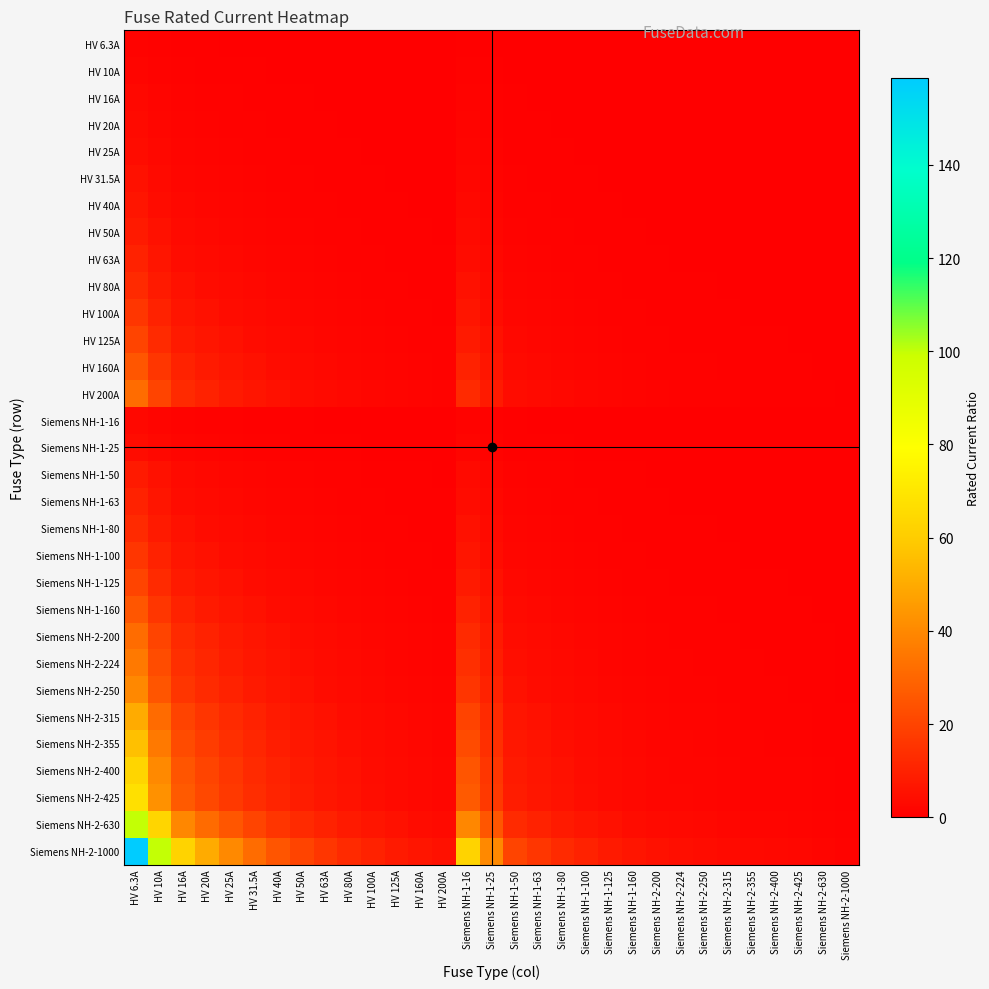

Reading left to right, extract all data points from this chart.

HV 6.3A: HV 6.3A=1.0	HV 10A=0.6	HV 16A=0.4	HV 20A=0.3	HV 25A=0.3	HV 31.5A=0.2	HV 40A=0.2	HV 50A=0.1	HV 63A=0.1	HV 80A=0.1	HV 100A=0.1	HV 125A=0.1	HV 160A=0.0	HV 200A=0.0	Siemens NH-1-16=0.4	Siemens NH-1-25=0.3	Siemens NH-1-50=0.1	Siemens NH-1-63=0.1	Siemens NH-1-80=0.1	Siemens NH-1-100=0.1	Siemens NH-1-125=0.1	Siemens NH-1-160=0.0	Siemens NH-2-200=0.0	Siemens NH-2-224=0.0	Siemens NH-2-250=0.0	Siemens NH-2-315=0.0	Siemens NH-2-355=0.0	Siemens NH-2-400=0.0	Siemens NH-2-425=0.0	Siemens NH-2-630=0.0	Siemens NH-2-1000=0.0
HV 10A: HV 6.3A=1.6	HV 10A=1.0	HV 16A=0.6	HV 20A=0.5	HV 25A=0.4	HV 31.5A=0.3	HV 40A=0.2	HV 50A=0.2	HV 63A=0.2	HV 80A=0.1	HV 100A=0.1	HV 125A=0.1	HV 160A=0.1	HV 200A=0.1	Siemens NH-1-16=0.6	Siemens NH-1-25=0.4	Siemens NH-1-50=0.2	Siemens NH-1-63=0.2	Siemens NH-1-80=0.1	Siemens NH-1-100=0.1	Siemens NH-1-125=0.1	Siemens NH-1-160=0.1	Siemens NH-2-200=0.1	Siemens NH-2-224=0.0	Siemens NH-2-250=0.0	Siemens NH-2-315=0.0	Siemens NH-2-355=0.0	Siemens NH-2-400=0.0	Siemens NH-2-425=0.0	Siemens NH-2-630=0.0	Siemens NH-2-1000=0.0
HV 16A: HV 6.3A=2.5	HV 10A=1.6	HV 16A=1.0	HV 20A=0.8	HV 25A=0.6	HV 31.5A=0.5	HV 40A=0.4	HV 50A=0.3	HV 63A=0.3	HV 80A=0.2	HV 100A=0.2	HV 125A=0.1	HV 160A=0.1	HV 200A=0.1	Siemens NH-1-16=1.0	Siemens NH-1-25=0.6	Siemens NH-1-50=0.3	Siemens NH-1-63=0.3	Siemens NH-1-80=0.2	Siemens NH-1-100=0.2	Siemens NH-1-125=0.1	Siemens NH-1-160=0.1	Siemens NH-2-200=0.1	Siemens NH-2-224=0.1	Siemens NH-2-250=0.1	Siemens NH-2-315=0.1	Siemens NH-2-355=0.0	Siemens NH-2-400=0.0	Siemens NH-2-425=0.0	Siemens NH-2-630=0.0	Siemens NH-2-1000=0.0
HV 20A: HV 6.3A=3.2	HV 10A=2.0	HV 16A=1.2	HV 20A=1.0	HV 25A=0.8	HV 31.5A=0.6	HV 40A=0.5	HV 50A=0.4	HV 63A=0.3	HV 80A=0.2	HV 100A=0.2	HV 125A=0.2	HV 160A=0.1	HV 200A=0.1	Siemens NH-1-16=1.2	Siemens NH-1-25=0.8	Siemens NH-1-50=0.4	Siemens NH-1-63=0.3	Siemens NH-1-80=0.2	Siemens NH-1-100=0.2	Siemens NH-1-125=0.2	Siemens NH-1-160=0.1	Siemens NH-2-200=0.1	Siemens NH-2-224=0.1	Siemens NH-2-250=0.1	Siemens NH-2-315=0.1	Siemens NH-2-355=0.1	Siemens NH-2-400=0.1	Siemens NH-2-425=0.0	Siemens NH-2-630=0.0	Siemens NH-2-1000=0.0
HV 25A: HV 6.3A=4.0	HV 10A=2.5	HV 16A=1.6	HV 20A=1.2	HV 25A=1.0	HV 31.5A=0.8	HV 40A=0.6	HV 50A=0.5	HV 63A=0.4	HV 80A=0.3	HV 100A=0.2	HV 125A=0.2	HV 160A=0.2	HV 200A=0.1	Siemens NH-1-16=1.6	Siemens NH-1-25=1.0	Siemens NH-1-50=0.5	Siemens NH-1-63=0.4	Siemens NH-1-80=0.3	Siemens NH-1-100=0.2	Siemens NH-1-125=0.2	Siemens NH-1-160=0.2	Siemens NH-2-200=0.1	Siemens NH-2-224=0.1	Siemens NH-2-250=0.1	Siemens NH-2-315=0.1	Siemens NH-2-355=0.1	Siemens NH-2-400=0.1	Siemens NH-2-425=0.1	Siemens NH-2-630=0.0	Siemens NH-2-1000=0.0
HV 31.5A: HV 6.3A=5.0	HV 10A=3.1	HV 16A=2.0	HV 20A=1.6	HV 25A=1.3	HV 31.5A=1.0	HV 40A=0.8	HV 50A=0.6	HV 63A=0.5	HV 80A=0.4	HV 100A=0.3	HV 125A=0.3	HV 160A=0.2	HV 200A=0.2	Siemens NH-1-16=2.0	Siemens NH-1-25=1.3	Siemens NH-1-50=0.6	Siemens NH-1-63=0.5	Siemens NH-1-80=0.4	Siemens NH-1-100=0.3	Siemens NH-1-125=0.3	Siemens NH-1-160=0.2	Siemens NH-2-200=0.2	Siemens NH-2-224=0.1	Siemens NH-2-250=0.1	Siemens NH-2-315=0.1	Siemens NH-2-355=0.1	Siemens NH-2-400=0.1	Siemens NH-2-425=0.1	Siemens NH-2-630=0.1	Siemens NH-2-1000=0.0
HV 40A: HV 6.3A=6.3	HV 10A=4.0	HV 16A=2.5	HV 20A=2.0	HV 25A=1.6	HV 31.5A=1.3	HV 40A=1.0	HV 50A=0.8	HV 63A=0.6	HV 80A=0.5	HV 100A=0.4	HV 125A=0.3	HV 160A=0.2	HV 200A=0.2	Siemens NH-1-16=2.5	Siemens NH-1-25=1.6	Siemens NH-1-50=0.8	Siemens NH-1-63=0.6	Siemens NH-1-80=0.5	Siemens NH-1-100=0.4	Siemens NH-1-125=0.3	Siemens NH-1-160=0.2	Siemens NH-2-200=0.2	Siemens NH-2-224=0.2	Siemens NH-2-250=0.2	Siemens NH-2-315=0.1	Siemens NH-2-355=0.1	Siemens NH-2-400=0.1	Siemens NH-2-425=0.1	Siemens NH-2-630=0.1	Siemens NH-2-1000=0.0
HV 50A: HV 6.3A=7.9	HV 10A=5.0	HV 16A=3.1	HV 20A=2.5	HV 25A=2.0	HV 31.5A=1.6	HV 40A=1.2	HV 50A=1.0	HV 63A=0.8	HV 80A=0.6	HV 100A=0.5	HV 125A=0.4	HV 160A=0.3	HV 200A=0.2	Siemens NH-1-16=3.1	Siemens NH-1-25=2.0	Siemens NH-1-50=1.0	Siemens NH-1-63=0.8	Siemens NH-1-80=0.6	Siemens NH-1-100=0.5	Siemens NH-1-125=0.4	Siemens NH-1-160=0.3	Siemens NH-2-200=0.2	Siemens NH-2-224=0.2	Siemens NH-2-250=0.2	Siemens NH-2-315=0.2	Siemens NH-2-355=0.1	Siemens NH-2-400=0.1	Siemens NH-2-425=0.1	Siemens NH-2-630=0.1	Siemens NH-2-1000=0.1
HV 63A: HV 6.3A=10.0	HV 10A=6.3	HV 16A=3.9	HV 20A=3.1	HV 25A=2.5	HV 31.5A=2.0	HV 40A=1.6	HV 50A=1.3	HV 63A=1.0	HV 80A=0.8	HV 100A=0.6	HV 125A=0.5	HV 160A=0.4	HV 200A=0.3	Siemens NH-1-16=3.9	Siemens NH-1-25=2.5	Siemens NH-1-50=1.3	Siemens NH-1-63=1.0	Siemens NH-1-80=0.8	Siemens NH-1-100=0.6	Siemens NH-1-125=0.5	Siemens NH-1-160=0.4	Siemens NH-2-200=0.3	Siemens NH-2-224=0.3	Siemens NH-2-250=0.3	Siemens NH-2-315=0.2	Siemens NH-2-355=0.2	Siemens NH-2-400=0.2	Siemens NH-2-425=0.1	Siemens NH-2-630=0.1	Siemens NH-2-1000=0.1
HV 80A: HV 6.3A=12.7	HV 10A=8.0	HV 16A=5.0	HV 20A=4.0	HV 25A=3.2	HV 31.5A=2.5	HV 40A=2.0	HV 50A=1.6	HV 63A=1.3	HV 80A=1.0	HV 100A=0.8	HV 125A=0.6	HV 160A=0.5	HV 200A=0.4	Siemens NH-1-16=5.0	Siemens NH-1-25=3.2	Siemens NH-1-50=1.6	Siemens NH-1-63=1.3	Siemens NH-1-80=1.0	Siemens NH-1-100=0.8	Siemens NH-1-125=0.6	Siemens NH-1-160=0.5	Siemens NH-2-200=0.4	Siemens NH-2-224=0.4	Siemens NH-2-250=0.3	Siemens NH-2-315=0.3	Siemens NH-2-355=0.2	Siemens NH-2-400=0.2	Siemens NH-2-425=0.2	Siemens NH-2-630=0.1	Siemens NH-2-1000=0.1
HV 100A: HV 6.3A=15.9	HV 10A=10.0	HV 16A=6.2	HV 20A=5.0	HV 25A=4.0	HV 31.5A=3.2	HV 40A=2.5	HV 50A=2.0	HV 63A=1.6	HV 80A=1.2	HV 100A=1.0	HV 125A=0.8	HV 160A=0.6	HV 200A=0.5	Siemens NH-1-16=6.2	Siemens NH-1-25=4.0	Siemens NH-1-50=2.0	Siemens NH-1-63=1.6	Siemens NH-1-80=1.2	Siemens NH-1-100=1.0	Siemens NH-1-125=0.8	Siemens NH-1-160=0.6	Siemens NH-2-200=0.5	Siemens NH-2-224=0.4	Siemens NH-2-250=0.4	Siemens NH-2-315=0.3	Siemens NH-2-355=0.3	Siemens NH-2-400=0.2	Siemens NH-2-425=0.2	Siemens NH-2-630=0.2	Siemens NH-2-1000=0.1
HV 125A: HV 6.3A=19.8	HV 10A=12.5	HV 16A=7.8	HV 20A=6.2	HV 25A=5.0	HV 31.5A=4.0	HV 40A=3.1	HV 50A=2.5	HV 63A=2.0	HV 80A=1.6	HV 100A=1.2	HV 125A=1.0	HV 160A=0.8	HV 200A=0.6	Siemens NH-1-16=7.8	Siemens NH-1-25=5.0	Siemens NH-1-50=2.5	Siemens NH-1-63=2.0	Siemens NH-1-80=1.6	Siemens NH-1-100=1.2	Siemens NH-1-125=1.0	Siemens NH-1-160=0.8	Siemens NH-2-200=0.6	Siemens NH-2-224=0.6	Siemens NH-2-250=0.5	Siemens NH-2-315=0.4	Siemens NH-2-355=0.4	Siemens NH-2-400=0.3	Siemens NH-2-425=0.3	Siemens NH-2-630=0.2	Siemens NH-2-1000=0.1
HV 160A: HV 6.3A=25.4	HV 10A=16.0	HV 16A=10.0	HV 20A=8.0	HV 25A=6.4	HV 31.5A=5.1	HV 40A=4.0	HV 50A=3.2	HV 63A=2.5	HV 80A=2.0	HV 100A=1.6	HV 125A=1.3	HV 160A=1.0	HV 200A=0.8	Siemens NH-1-16=10.0	Siemens NH-1-25=6.4	Siemens NH-1-50=3.2	Siemens NH-1-63=2.5	Siemens NH-1-80=2.0	Siemens NH-1-100=1.6	Siemens NH-1-125=1.3	Siemens NH-1-160=1.0	Siemens NH-2-200=0.8	Siemens NH-2-224=0.7	Siemens NH-2-250=0.6	Siemens NH-2-315=0.5	Siemens NH-2-355=0.5	Siemens NH-2-400=0.4	Siemens NH-2-425=0.4	Siemens NH-2-630=0.3	Siemens NH-2-1000=0.2
HV 200A: HV 6.3A=31.7	HV 10A=20.0	HV 16A=12.5	HV 20A=10.0	HV 25A=8.0	HV 31.5A=6.3	HV 40A=5.0	HV 50A=4.0	HV 63A=3.2	HV 80A=2.5	HV 100A=2.0	HV 125A=1.6	HV 160A=1.2	HV 200A=1.0	Siemens NH-1-16=12.5	Siemens NH-1-25=8.0	Siemens NH-1-50=4.0	Siemens NH-1-63=3.2	Siemens NH-1-80=2.5	Siemens NH-1-100=2.0	Siemens NH-1-125=1.6	Siemens NH-1-160=1.2	Siemens NH-2-200=1.0	Siemens NH-2-224=0.9	Siemens NH-2-250=0.8	Siemens NH-2-315=0.6	Siemens NH-2-355=0.6	Siemens NH-2-400=0.5	Siemens NH-2-425=0.5	Siemens NH-2-630=0.3	Siemens NH-2-1000=0.2
Siemens NH-1-16: HV 6.3A=2.5	HV 10A=1.6	HV 16A=1.0	HV 20A=0.8	HV 25A=0.6	HV 31.5A=0.5	HV 40A=0.4	HV 50A=0.3	HV 63A=0.3	HV 80A=0.2	HV 100A=0.2	HV 125A=0.1	HV 160A=0.1	HV 200A=0.1	Siemens NH-1-16=1.0	Siemens NH-1-25=0.6	Siemens NH-1-50=0.3	Siemens NH-1-63=0.3	Siemens NH-1-80=0.2	Siemens NH-1-100=0.2	Siemens NH-1-125=0.1	Siemens NH-1-160=0.1	Siemens NH-2-200=0.1	Siemens NH-2-224=0.1	Siemens NH-2-250=0.1	Siemens NH-2-315=0.1	Siemens NH-2-355=0.0	Siemens NH-2-400=0.0	Siemens NH-2-425=0.0	Siemens NH-2-630=0.0	Siemens NH-2-1000=0.0
Siemens NH-1-25: HV 6.3A=4.0	HV 10A=2.5	HV 16A=1.6	HV 20A=1.2	HV 25A=1.0	HV 31.5A=0.8	HV 40A=0.6	HV 50A=0.5	HV 63A=0.4	HV 80A=0.3	HV 100A=0.2	HV 125A=0.2	HV 160A=0.2	HV 200A=0.1	Siemens NH-1-16=1.6	Siemens NH-1-25=1.0	Siemens NH-1-50=0.5	Siemens NH-1-63=0.4	Siemens NH-1-80=0.3	Siemens NH-1-100=0.2	Siemens NH-1-125=0.2	Siemens NH-1-160=0.2	Siemens NH-2-200=0.1	Siemens NH-2-224=0.1	Siemens NH-2-250=0.1	Siemens NH-2-315=0.1	Siemens NH-2-355=0.1	Siemens NH-2-400=0.1	Siemens NH-2-425=0.1	Siemens NH-2-630=0.0	Siemens NH-2-1000=0.0
Siemens NH-1-50: HV 6.3A=7.9	HV 10A=5.0	HV 16A=3.1	HV 20A=2.5	HV 25A=2.0	HV 31.5A=1.6	HV 40A=1.2	HV 50A=1.0	HV 63A=0.8	HV 80A=0.6	HV 100A=0.5	HV 125A=0.4	HV 160A=0.3	HV 200A=0.2	Siemens NH-1-16=3.1	Siemens NH-1-25=2.0	Siemens NH-1-50=1.0	Siemens NH-1-63=0.8	Siemens NH-1-80=0.6	Siemens NH-1-100=0.5	Siemens NH-1-125=0.4	Siemens NH-1-160=0.3	Siemens NH-2-200=0.2	Siemens NH-2-224=0.2	Siemens NH-2-250=0.2	Siemens NH-2-315=0.2	Siemens NH-2-355=0.1	Siemens NH-2-400=0.1	Siemens NH-2-425=0.1	Siemens NH-2-630=0.1	Siemens NH-2-1000=0.1
Siemens NH-1-63: HV 6.3A=10.0	HV 10A=6.3	HV 16A=3.9	HV 20A=3.1	HV 25A=2.5	HV 31.5A=2.0	HV 40A=1.6	HV 50A=1.3	HV 63A=1.0	HV 80A=0.8	HV 100A=0.6	HV 125A=0.5	HV 160A=0.4	HV 200A=0.3	Siemens NH-1-16=3.9	Siemens NH-1-25=2.5	Siemens NH-1-50=1.3	Siemens NH-1-63=1.0	Siemens NH-1-80=0.8	Siemens NH-1-100=0.6	Siemens NH-1-125=0.5	Siemens NH-1-160=0.4	Siemens NH-2-200=0.3	Siemens NH-2-224=0.3	Siemens NH-2-250=0.3	Siemens NH-2-315=0.2	Siemens NH-2-355=0.2	Siemens NH-2-400=0.2	Siemens NH-2-425=0.1	Siemens NH-2-630=0.1	Siemens NH-2-1000=0.1
Siemens NH-1-80: HV 6.3A=12.7	HV 10A=8.0	HV 16A=5.0	HV 20A=4.0	HV 25A=3.2	HV 31.5A=2.5	HV 40A=2.0	HV 50A=1.6	HV 63A=1.3	HV 80A=1.0	HV 100A=0.8	HV 125A=0.6	HV 160A=0.5	HV 200A=0.4	Siemens NH-1-16=5.0	Siemens NH-1-25=3.2	Siemens NH-1-50=1.6	Siemens NH-1-63=1.3	Siemens NH-1-80=1.0	Siemens NH-1-100=0.8	Siemens NH-1-125=0.6	Siemens NH-1-160=0.5	Siemens NH-2-200=0.4	Siemens NH-2-224=0.4	Siemens NH-2-250=0.3	Siemens NH-2-315=0.3	Siemens NH-2-355=0.2	Siemens NH-2-400=0.2	Siemens NH-2-425=0.2	Siemens NH-2-630=0.1	Siemens NH-2-1000=0.1
Siemens NH-1-100: HV 6.3A=15.9	HV 10A=10.0	HV 16A=6.2	HV 20A=5.0	HV 25A=4.0	HV 31.5A=3.2	HV 40A=2.5	HV 50A=2.0	HV 63A=1.6	HV 80A=1.2	HV 100A=1.0	HV 125A=0.8	HV 160A=0.6	HV 200A=0.5	Siemens NH-1-16=6.2	Siemens NH-1-25=4.0	Siemens NH-1-50=2.0	Siemens NH-1-63=1.6	Siemens NH-1-80=1.2	Siemens NH-1-100=1.0	Siemens NH-1-125=0.8	Siemens NH-1-160=0.6	Siemens NH-2-200=0.5	Siemens NH-2-224=0.4	Siemens NH-2-250=0.4	Siemens NH-2-315=0.3	Siemens NH-2-355=0.3	Siemens NH-2-400=0.2	Siemens NH-2-425=0.2	Siemens NH-2-630=0.2	Siemens NH-2-1000=0.1
Siemens NH-1-125: HV 6.3A=19.8	HV 10A=12.5	HV 16A=7.8	HV 20A=6.2	HV 25A=5.0	HV 31.5A=4.0	HV 40A=3.1	HV 50A=2.5	HV 63A=2.0	HV 80A=1.6	HV 100A=1.2	HV 125A=1.0	HV 160A=0.8	HV 200A=0.6	Siemens NH-1-16=7.8	Siemens NH-1-25=5.0	Siemens NH-1-50=2.5	Siemens NH-1-63=2.0	Siemens NH-1-80=1.6	Siemens NH-1-100=1.2	Siemens NH-1-125=1.0	Siemens NH-1-160=0.8	Siemens NH-2-200=0.6	Siemens NH-2-224=0.6	Siemens NH-2-250=0.5	Siemens NH-2-315=0.4	Siemens NH-2-355=0.4	Siemens NH-2-400=0.3	Siemens NH-2-425=0.3	Siemens NH-2-630=0.2	Siemens NH-2-1000=0.1
Siemens NH-1-160: HV 6.3A=25.4	HV 10A=16.0	HV 16A=10.0	HV 20A=8.0	HV 25A=6.4	HV 31.5A=5.1	HV 40A=4.0	HV 50A=3.2	HV 63A=2.5	HV 80A=2.0	HV 100A=1.6	HV 125A=1.3	HV 160A=1.0	HV 200A=0.8	Siemens NH-1-16=10.0	Siemens NH-1-25=6.4	Siemens NH-1-50=3.2	Siemens NH-1-63=2.5	Siemens NH-1-80=2.0	Siemens NH-1-100=1.6	Siemens NH-1-125=1.3	Siemens NH-1-160=1.0	Siemens NH-2-200=0.8	Siemens NH-2-224=0.7	Siemens NH-2-250=0.6	Siemens NH-2-315=0.5	Siemens NH-2-355=0.5	Siemens NH-2-400=0.4	Siemens NH-2-425=0.4	Siemens NH-2-630=0.3	Siemens NH-2-1000=0.2
Siemens NH-2-200: HV 6.3A=31.7	HV 10A=20.0	HV 16A=12.5	HV 20A=10.0	HV 25A=8.0	HV 31.5A=6.3	HV 40A=5.0	HV 50A=4.0	HV 63A=3.2	HV 80A=2.5	HV 100A=2.0	HV 125A=1.6	HV 160A=1.2	HV 200A=1.0	Siemens NH-1-16=12.5	Siemens NH-1-25=8.0	Siemens NH-1-50=4.0	Siemens NH-1-63=3.2	Siemens NH-1-80=2.5	Siemens NH-1-100=2.0	Siemens NH-1-125=1.6	Siemens NH-1-160=1.2	Siemens NH-2-200=1.0	Siemens NH-2-224=0.9	Siemens NH-2-250=0.8	Siemens NH-2-315=0.6	Siemens NH-2-355=0.6	Siemens NH-2-400=0.5	Siemens NH-2-425=0.5	Siemens NH-2-630=0.3	Siemens NH-2-1000=0.2
Siemens NH-2-224: HV 6.3A=35.6	HV 10A=22.4	HV 16A=14.0	HV 20A=11.2	HV 25A=9.0	HV 31.5A=7.1	HV 40A=5.6	HV 50A=4.5	HV 63A=3.6	HV 80A=2.8	HV 100A=2.2	HV 125A=1.8	HV 160A=1.4	HV 200A=1.1	Siemens NH-1-16=14.0	Siemens NH-1-25=9.0	Siemens NH-1-50=4.5	Siemens NH-1-63=3.6	Siemens NH-1-80=2.8	Siemens NH-1-100=2.2	Siemens NH-1-125=1.8	Siemens NH-1-160=1.4	Siemens NH-2-200=1.1	Siemens NH-2-224=1.0	Siemens NH-2-250=0.9	Siemens NH-2-315=0.7	Siemens NH-2-355=0.6	Siemens NH-2-400=0.6	Siemens NH-2-425=0.5	Siemens NH-2-630=0.4	Siemens NH-2-1000=0.2
Siemens NH-2-250: HV 6.3A=39.7	HV 10A=25.0	HV 16A=15.6	HV 20A=12.5	HV 25A=10.0	HV 31.5A=7.9	HV 40A=6.2	HV 50A=5.0	HV 63A=4.0	HV 80A=3.1	HV 100A=2.5	HV 125A=2.0	HV 160A=1.6	HV 200A=1.2	Siemens NH-1-16=15.6	Siemens NH-1-25=10.0	Siemens NH-1-50=5.0	Siemens NH-1-63=4.0	Siemens NH-1-80=3.1	Siemens NH-1-100=2.5	Siemens NH-1-125=2.0	Siemens NH-1-160=1.6	Siemens NH-2-200=1.2	Siemens NH-2-224=1.1	Siemens NH-2-250=1.0	Siemens NH-2-315=0.8	Siemens NH-2-355=0.7	Siemens NH-2-400=0.6	Siemens NH-2-425=0.6	Siemens NH-2-630=0.4	Siemens NH-2-1000=0.2
Siemens NH-2-315: HV 6.3A=50.0	HV 10A=31.5	HV 16A=19.7	HV 20A=15.8	HV 25A=12.6	HV 31.5A=10.0	HV 40A=7.9	HV 50A=6.3	HV 63A=5.0	HV 80A=3.9	HV 100A=3.1	HV 125A=2.5	HV 160A=2.0	HV 200A=1.6	Siemens NH-1-16=19.7	Siemens NH-1-25=12.6	Siemens NH-1-50=6.3	Siemens NH-1-63=5.0	Siemens NH-1-80=3.9	Siemens NH-1-100=3.1	Siemens NH-1-125=2.5	Siemens NH-1-160=2.0	Siemens NH-2-200=1.6	Siemens NH-2-224=1.4	Siemens NH-2-250=1.3	Siemens NH-2-315=1.0	Siemens NH-2-355=0.9	Siemens NH-2-400=0.8	Siemens NH-2-425=0.7	Siemens NH-2-630=0.5	Siemens NH-2-1000=0.3
Siemens NH-2-355: HV 6.3A=56.3	HV 10A=35.5	HV 16A=22.2	HV 20A=17.8	HV 25A=14.2	HV 31.5A=11.3	HV 40A=8.9	HV 50A=7.1	HV 63A=5.6	HV 80A=4.4	HV 100A=3.5	HV 125A=2.8	HV 160A=2.2	HV 200A=1.8	Siemens NH-1-16=22.2	Siemens NH-1-25=14.2	Siemens NH-1-50=7.1	Siemens NH-1-63=5.6	Siemens NH-1-80=4.4	Siemens NH-1-100=3.5	Siemens NH-1-125=2.8	Siemens NH-1-160=2.2	Siemens NH-2-200=1.8	Siemens NH-2-224=1.6	Siemens NH-2-250=1.4	Siemens NH-2-315=1.1	Siemens NH-2-355=1.0	Siemens NH-2-400=0.9	Siemens NH-2-425=0.8	Siemens NH-2-630=0.6	Siemens NH-2-1000=0.4
Siemens NH-2-400: HV 6.3A=63.5	HV 10A=40.0	HV 16A=25.0	HV 20A=20.0	HV 25A=16.0	HV 31.5A=12.7	HV 40A=10.0	HV 50A=8.0	HV 63A=6.3	HV 80A=5.0	HV 100A=4.0	HV 125A=3.2	HV 160A=2.5	HV 200A=2.0	Siemens NH-1-16=25.0	Siemens NH-1-25=16.0	Siemens NH-1-50=8.0	Siemens NH-1-63=6.3	Siemens NH-1-80=5.0	Siemens NH-1-100=4.0	Siemens NH-1-125=3.2	Siemens NH-1-160=2.5	Siemens NH-2-200=2.0	Siemens NH-2-224=1.8	Siemens NH-2-250=1.6	Siemens NH-2-315=1.3	Siemens NH-2-355=1.1	Siemens NH-2-400=1.0	Siemens NH-2-425=0.9	Siemens NH-2-630=0.6	Siemens NH-2-1000=0.4
Siemens NH-2-425: HV 6.3A=67.5	HV 10A=42.5	HV 16A=26.6	HV 20A=21.2	HV 25A=17.0	HV 31.5A=13.5	HV 40A=10.6	HV 50A=8.5	HV 63A=6.7	HV 80A=5.3	HV 100A=4.2	HV 125A=3.4	HV 160A=2.7	HV 200A=2.1	Siemens NH-1-16=26.6	Siemens NH-1-25=17.0	Siemens NH-1-50=8.5	Siemens NH-1-63=6.7	Siemens NH-1-80=5.3	Siemens NH-1-100=4.2	Siemens NH-1-125=3.4	Siemens NH-1-160=2.7	Siemens NH-2-200=2.1	Siemens NH-2-224=1.9	Siemens NH-2-250=1.7	Siemens NH-2-315=1.3	Siemens NH-2-355=1.2	Siemens NH-2-400=1.1	Siemens NH-2-425=1.0	Siemens NH-2-630=0.7	Siemens NH-2-1000=0.4
Siemens NH-2-630: HV 6.3A=100.0	HV 10A=63.0	HV 16A=39.4	HV 20A=31.5	HV 25A=25.2	HV 31.5A=20.0	HV 40A=15.8	HV 50A=12.6	HV 63A=10.0	HV 80A=7.9	HV 100A=6.3	HV 125A=5.0	HV 160A=3.9	HV 200A=3.1	Siemens NH-1-16=39.4	Siemens NH-1-25=25.2	Siemens NH-1-50=12.6	Siemens NH-1-63=10.0	Siemens NH-1-80=7.9	Siemens NH-1-100=6.3	Siemens NH-1-125=5.0	Siemens NH-1-160=3.9	Siemens NH-2-200=3.1	Siemens NH-2-224=2.8	Siemens NH-2-250=2.5	Siemens NH-2-315=2.0	Siemens NH-2-355=1.8	Siemens NH-2-400=1.6	Siemens NH-2-425=1.5	Siemens NH-2-630=1.0	Siemens NH-2-1000=0.6
Siemens NH-2-1000: HV 6.3A=158.7	HV 10A=100.0	HV 16A=62.5	HV 20A=50.0	HV 25A=40.0	HV 31.5A=31.7	HV 40A=25.0	HV 50A=20.0	HV 63A=15.9	HV 80A=12.5	HV 100A=10.0	HV 125A=8.0	HV 160A=6.2	HV 200A=5.0	Siemens NH-1-16=62.5	Siemens NH-1-25=40.0	Siemens NH-1-50=20.0	Siemens NH-1-63=15.9	Siemens NH-1-80=12.5	Siemens NH-1-100=10.0	Siemens NH-1-125=8.0	Siemens NH-1-160=6.2	Siemens NH-2-200=5.0	Siemens NH-2-224=4.5	Siemens NH-2-250=4.0	Siemens NH-2-315=3.2	Siemens NH-2-355=2.8	Siemens NH-2-400=2.5	Siemens NH-2-425=2.4	Siemens NH-2-630=1.6	Siemens NH-2-1000=1.0